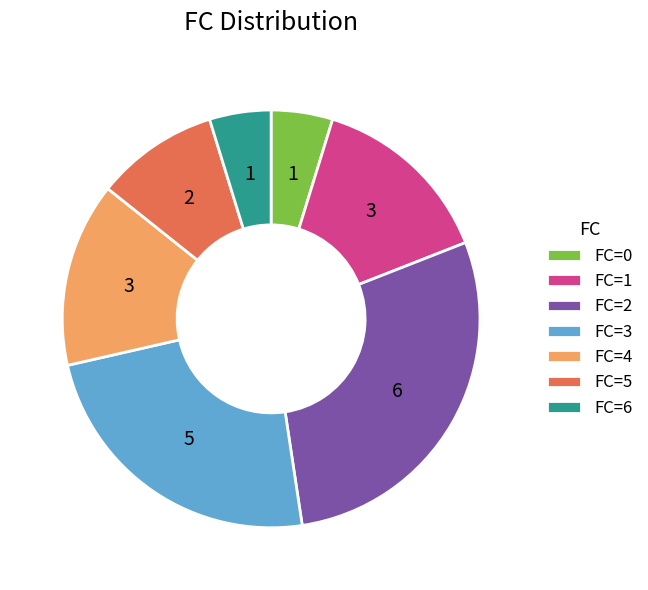

How many slices are in this pie chart?

7